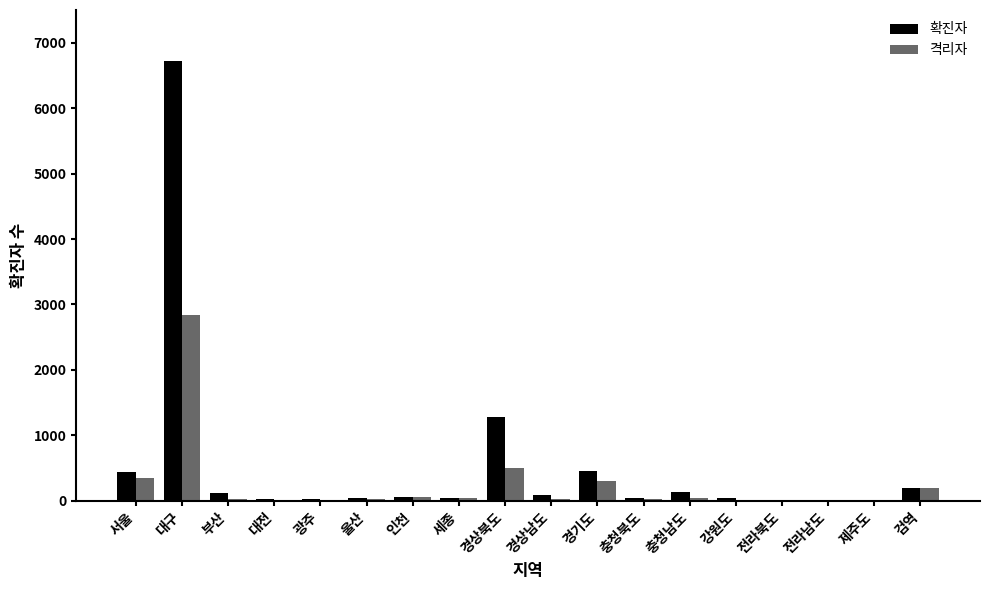

Which series has the largest total across all categories?

확진자